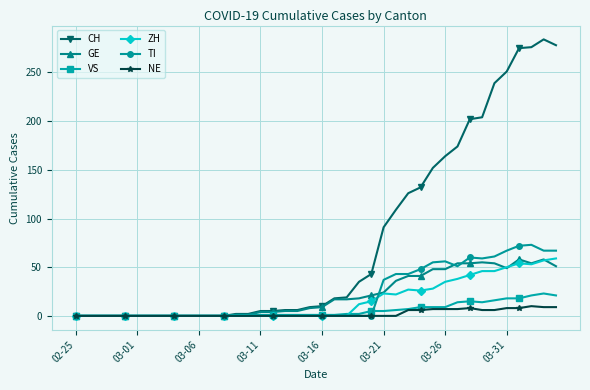

What is the average value of the VS series?

6